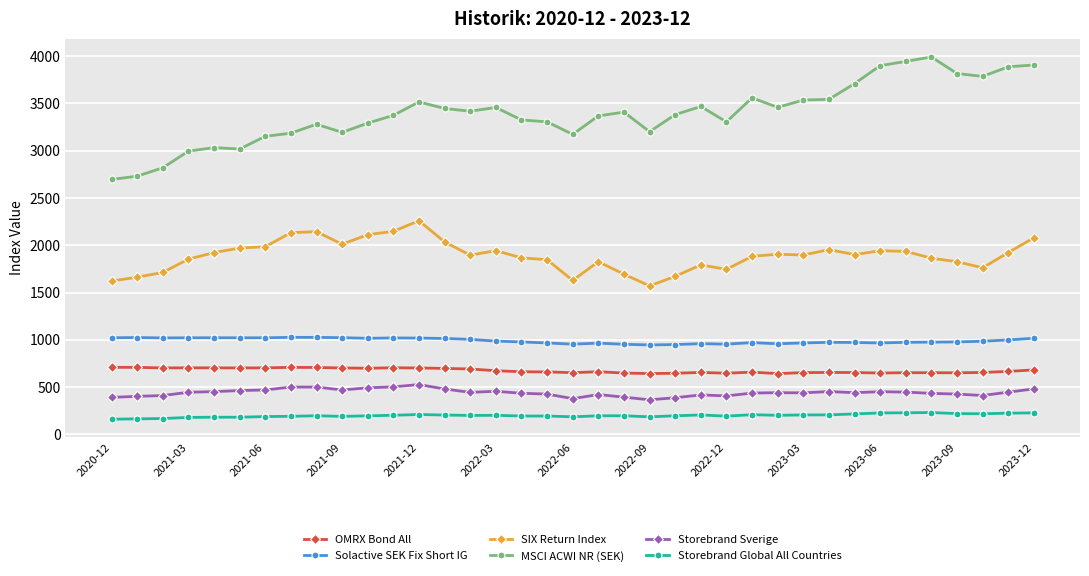

Which series has the largest total across all categories?

MSCI ACWI NR (SEK)